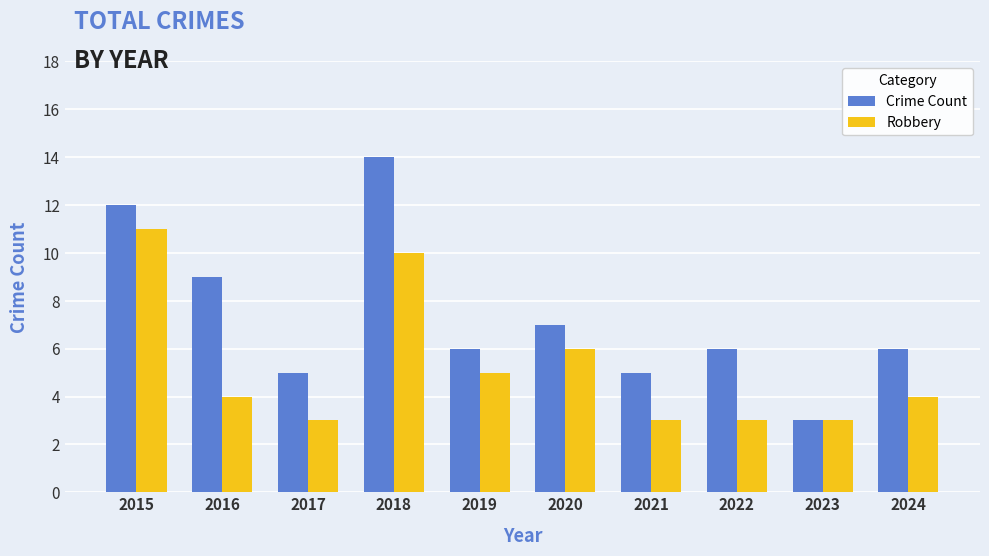

How many bars are there in total?

20